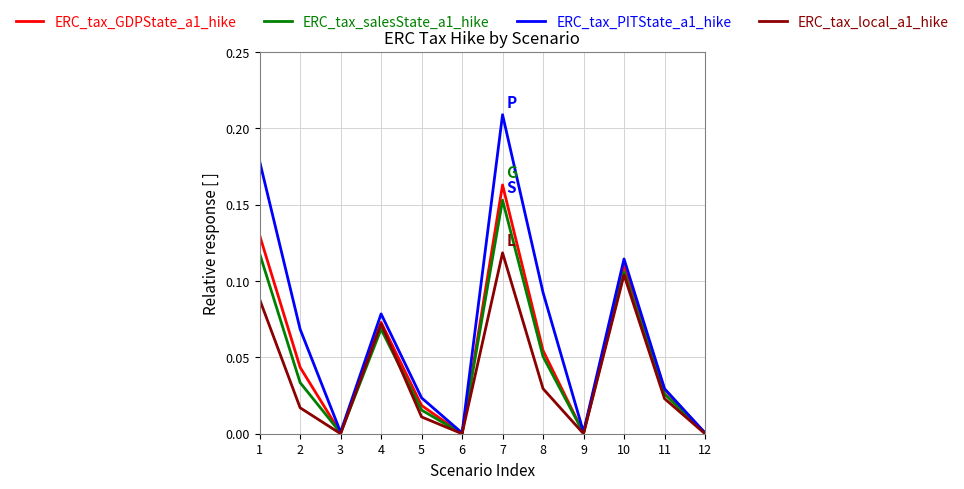

Is the value of ERC_tax_PITState_a1_hike at 6 greater than the value of ERC_tax_salesState_a1_hike at 7?

No